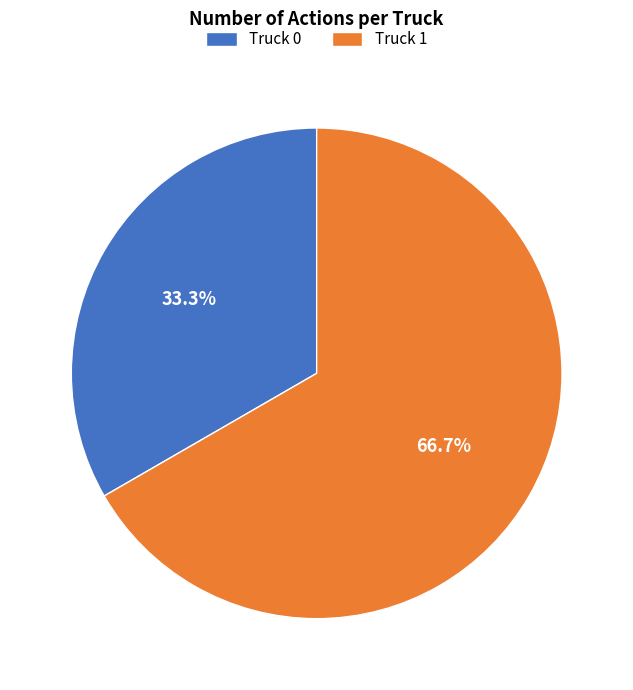

Which slice is the largest?

Truck 1